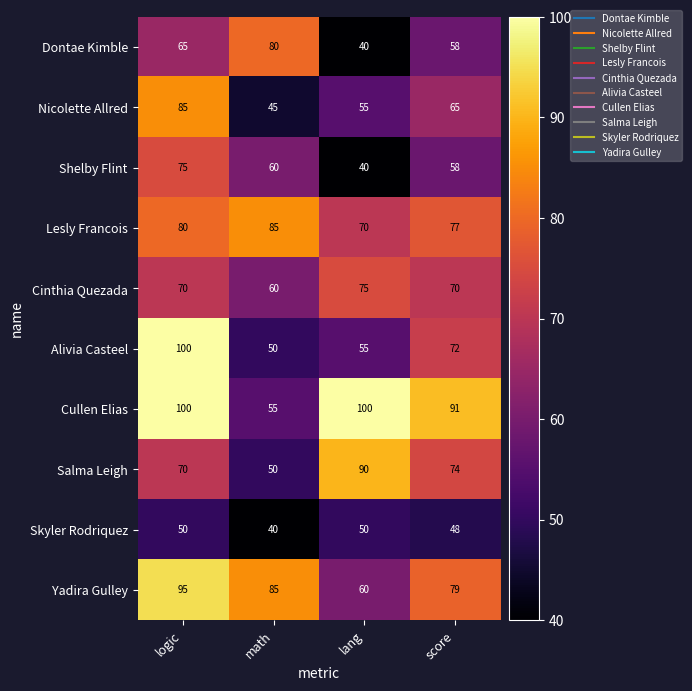

What is the difference between the maximum and minimum values in the Yadira Gulley series?

35